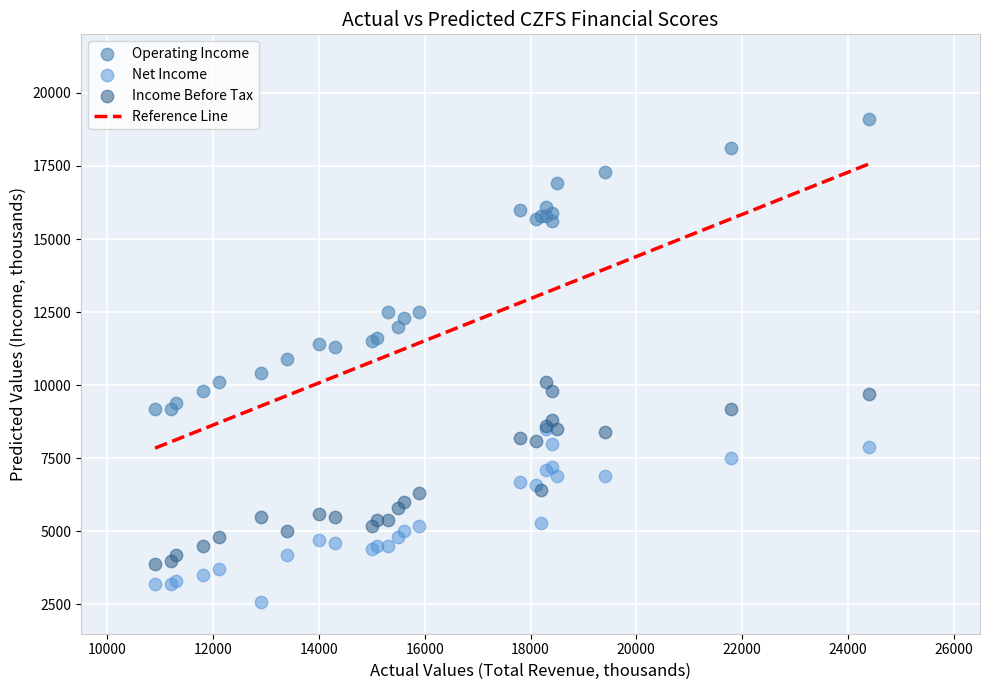

Which series has the widest spread of Y values?

Operating Income